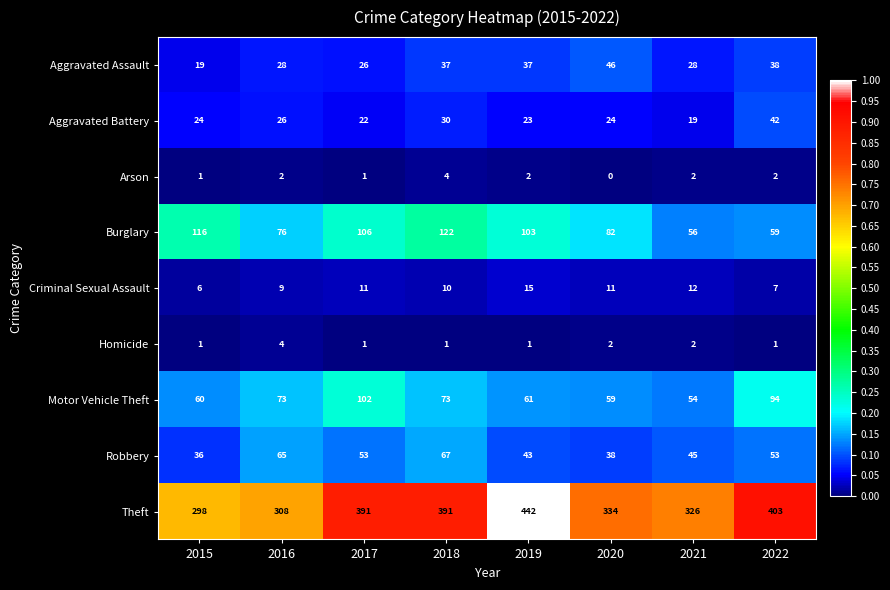

Rank the series at 2016 from lowest to highest value.

Arson, Homicide, Criminal Sexual Assault, Aggravated Battery, Aggravated Assault, Robbery, Motor Vehicle Theft, Burglary, Theft